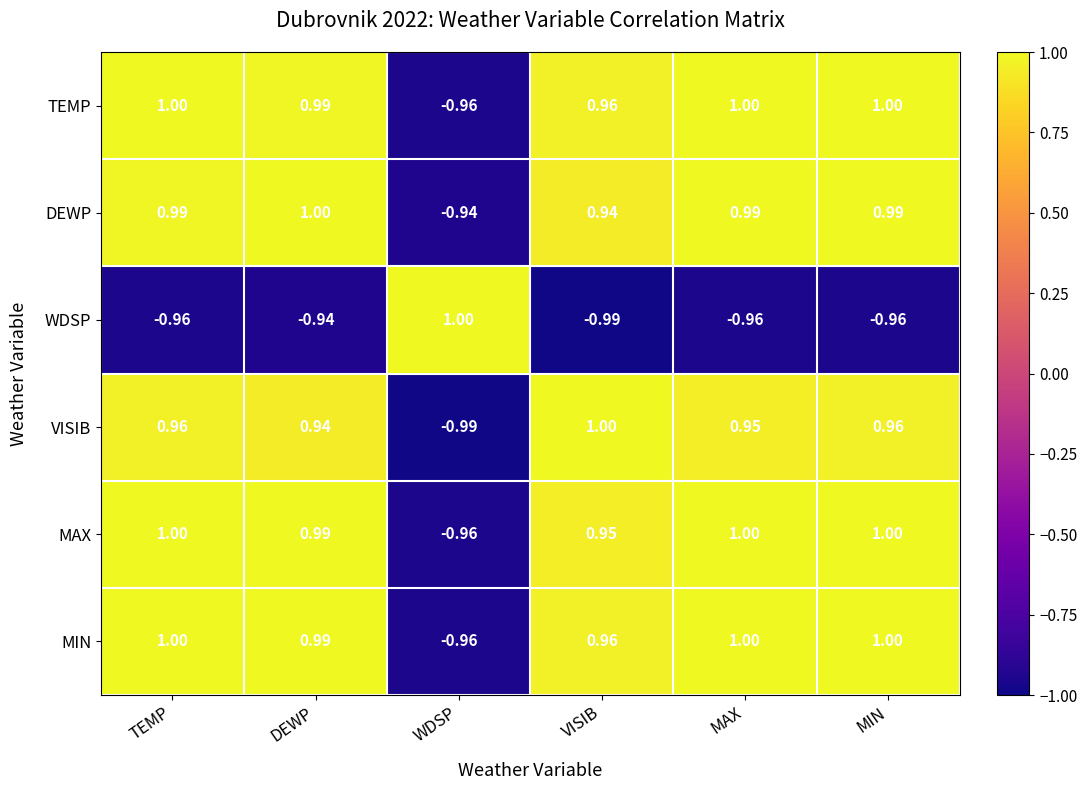

At which label does WDSP first exceed 0?

WDSP